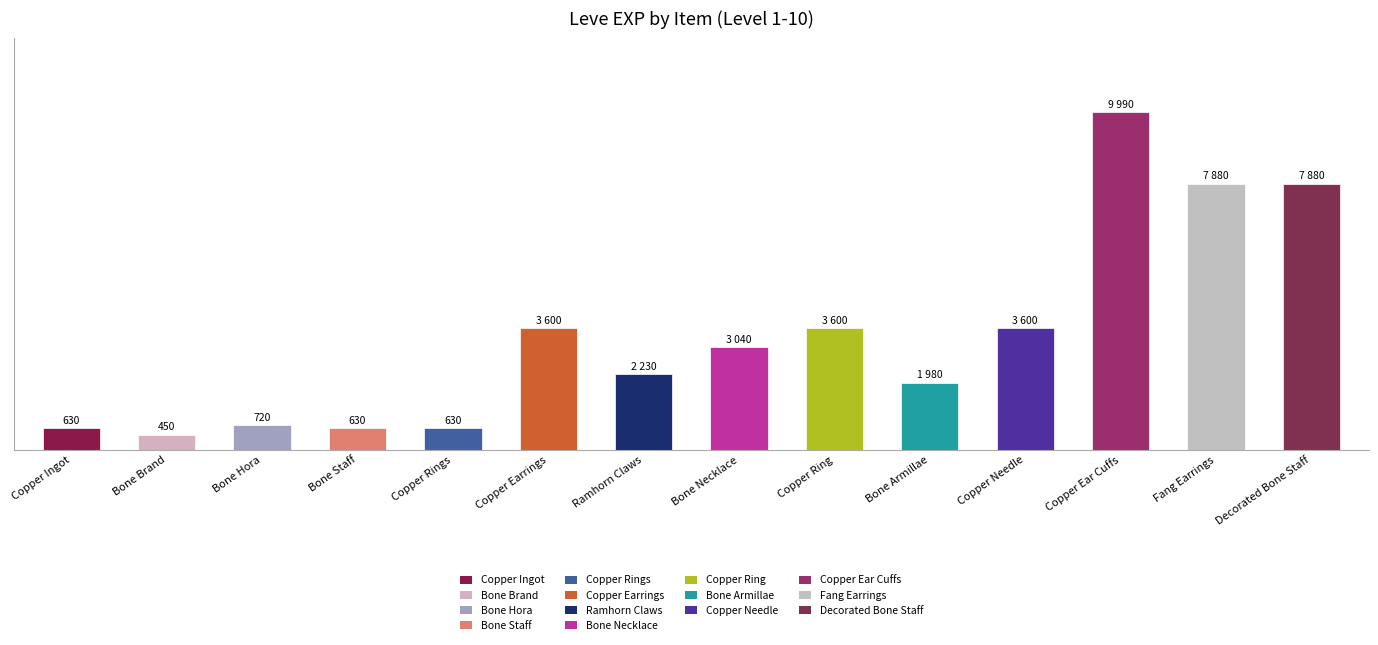

Rank the categories by value from lowest to highest.

Bone Brand, Copper Ingot, Bone Staff, Copper Rings, Bone Hora, Bone Armillae, Ramhorn Claws, Bone Necklace, Copper Earrings, Copper Ring, Copper Needle, Fang Earrings, Decorated Bone Staff, Copper Ear Cuffs